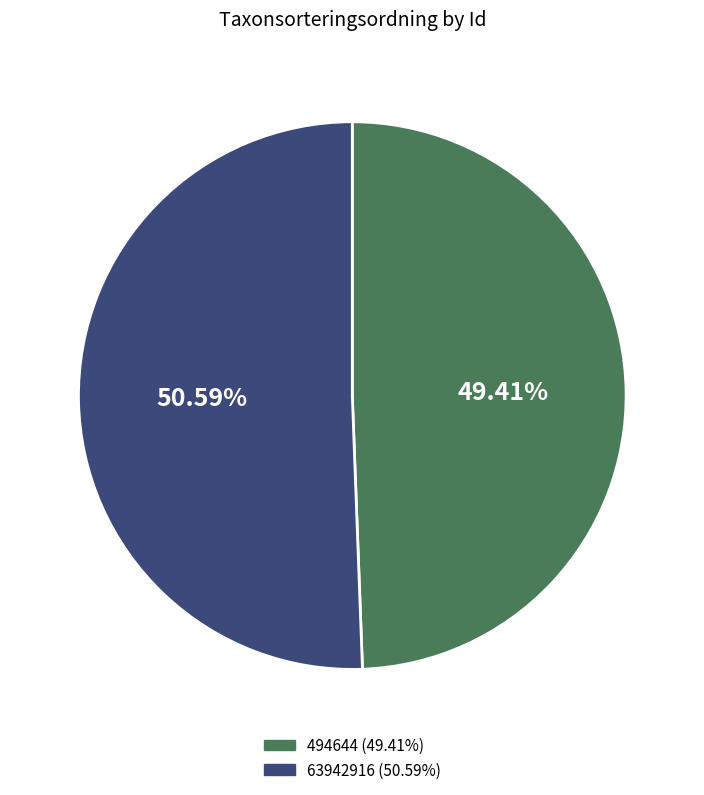

Do 494644 and 63942916 together represent more than half of the pie?

Yes